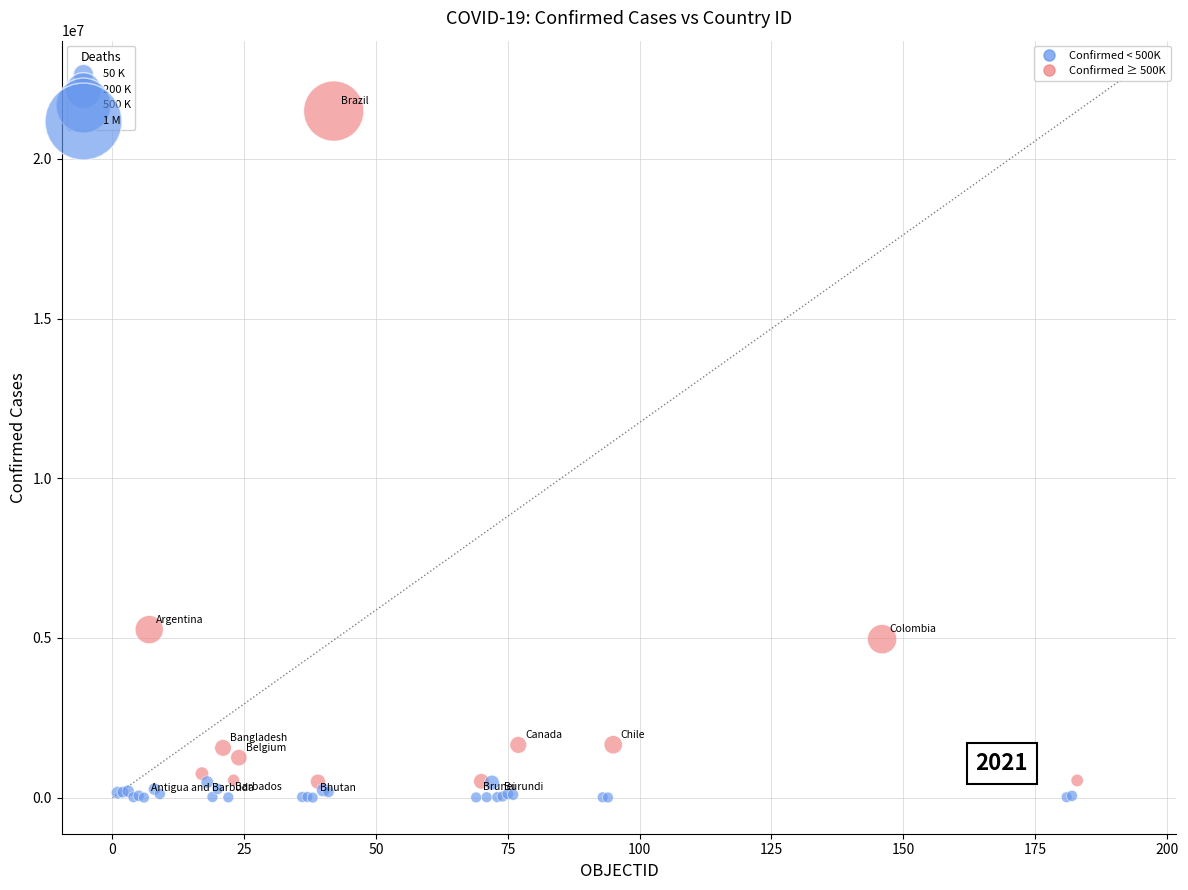

What Y value in the scatter plot is closest to 10750843?

5261935